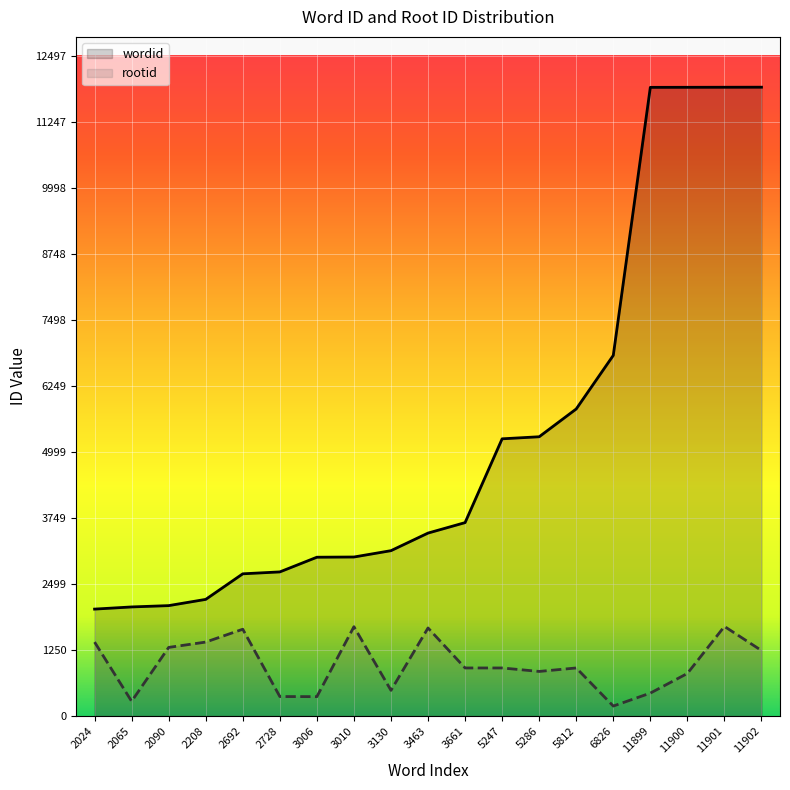

At which category does rootid reach its first local peak?

2692